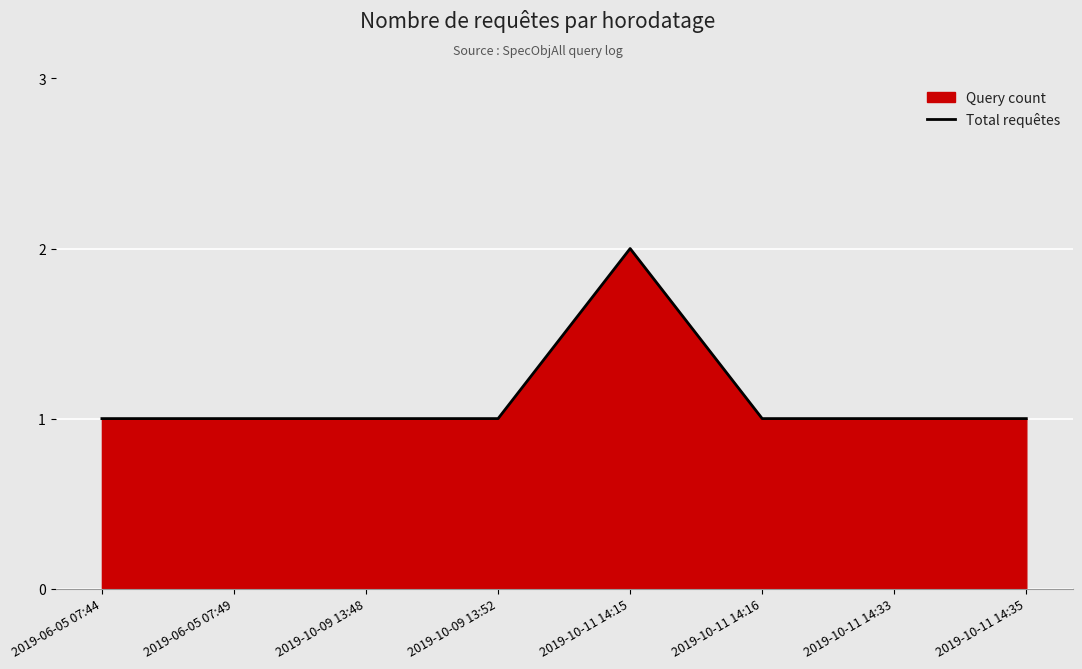

List the labels in order of value, smallest first.

2019-06-05 07:44, 2019-06-05 07:49, 2019-10-09 13:48, 2019-10-09 13:52, 2019-10-11 14:16, 2019-10-11 14:33, 2019-10-11 14:35, 2019-10-11 14:15